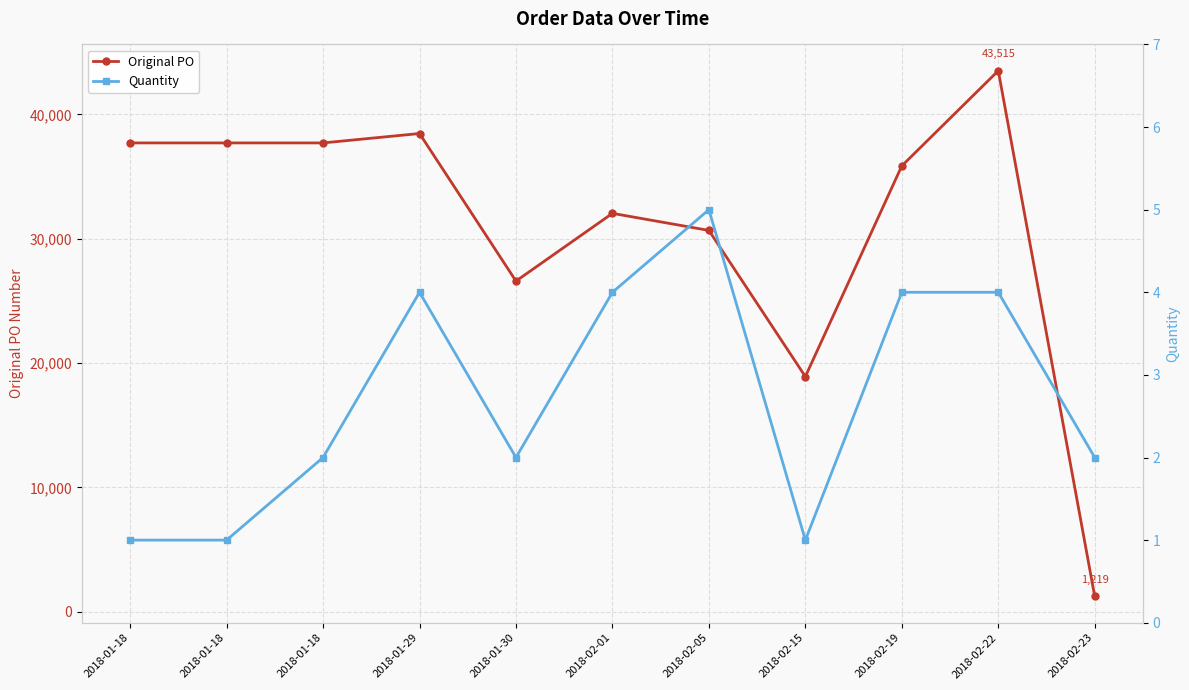

At how many categories does at least one series exceed 6813?

10